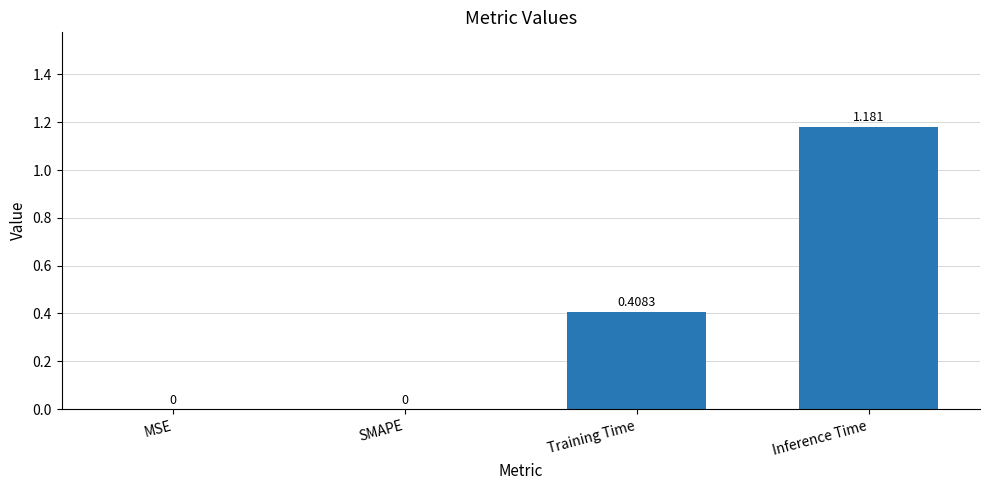

Which label corresponds to the largest value in the chart?

Inference Time